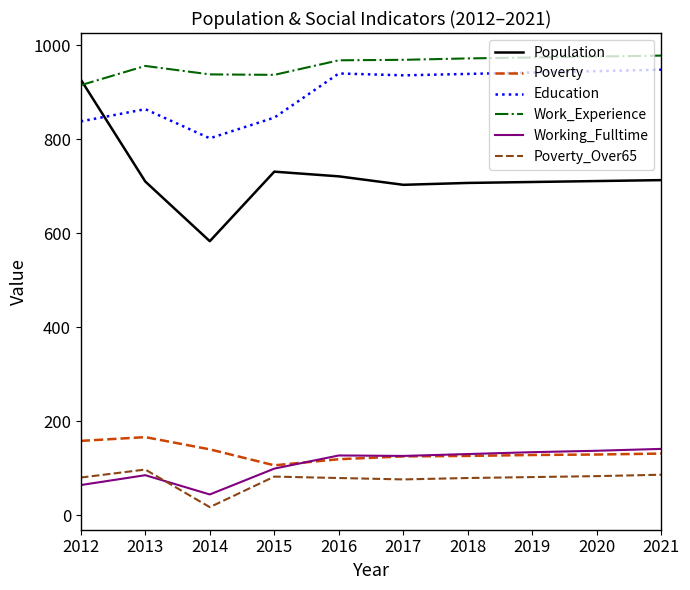

What is the difference between the Poverty_Over65 values at 2012 and 2015?

2